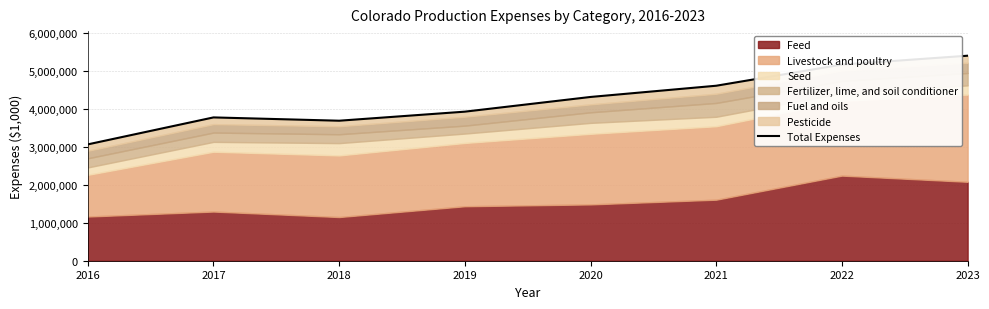

Where is the first local maximum?

2017